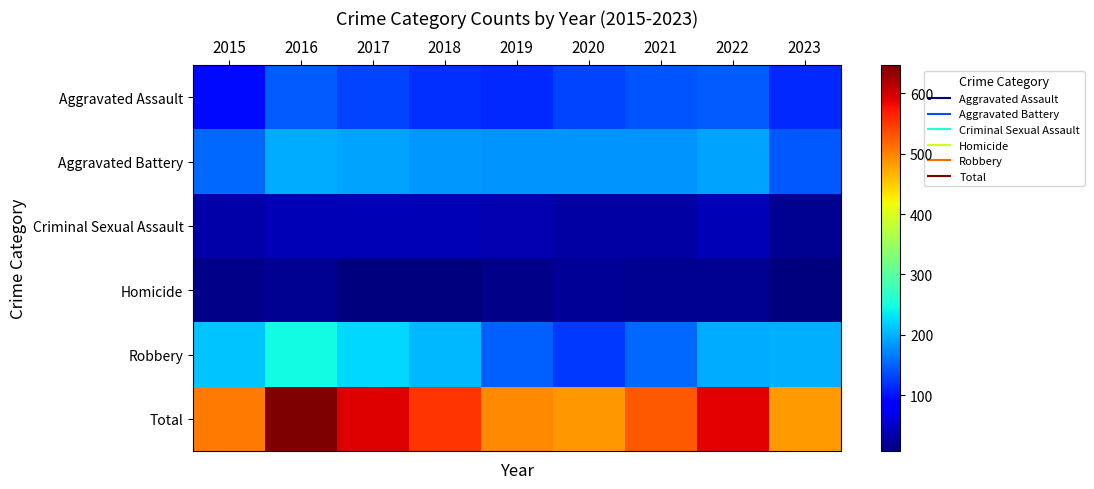

At 2022, list the series in order from largest to smallest.

Total, Robbery, Aggravated Battery, Aggravated Assault, Criminal Sexual Assault, Homicide